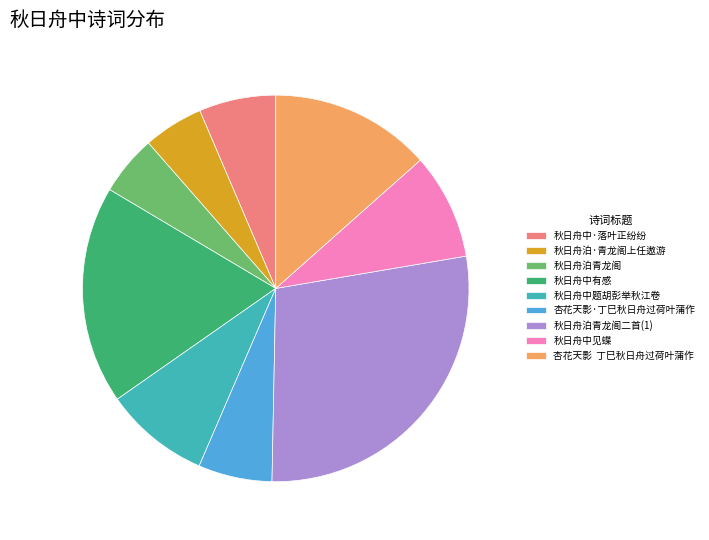

Do 秋日舟中见蝶 and 秋日舟泊青龙阁 together represent more than half of the pie?

No